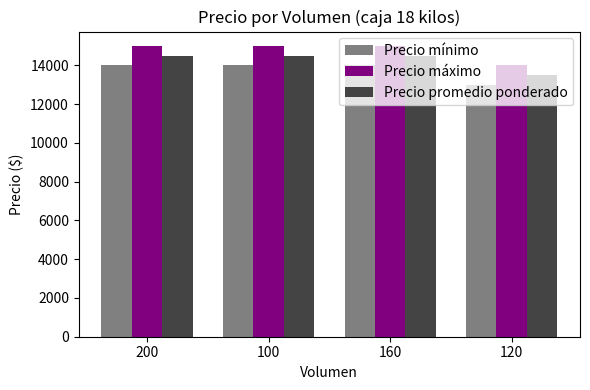

What is the highest value of the Precio máximo series?

15000